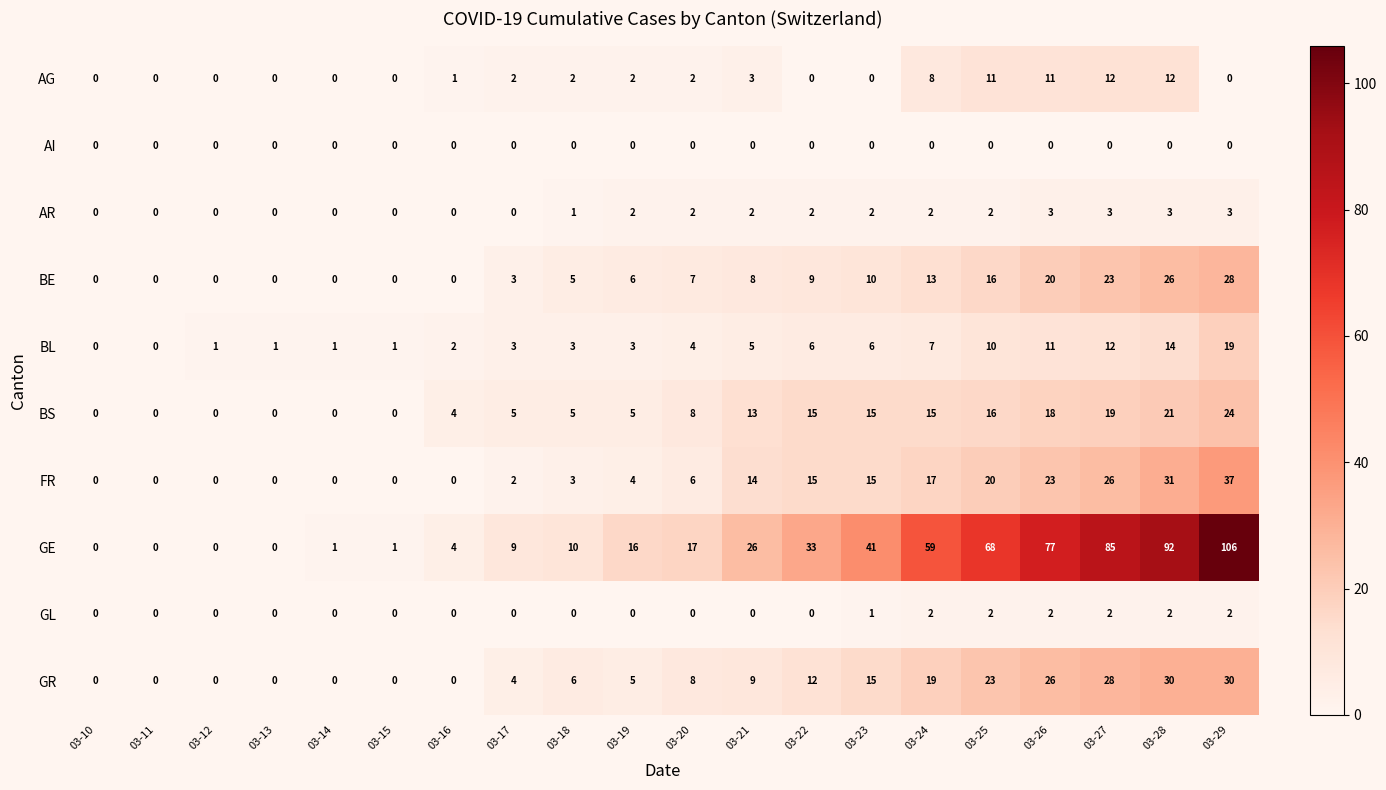

Which series changed the most between 03-12 and 03-29?

GE